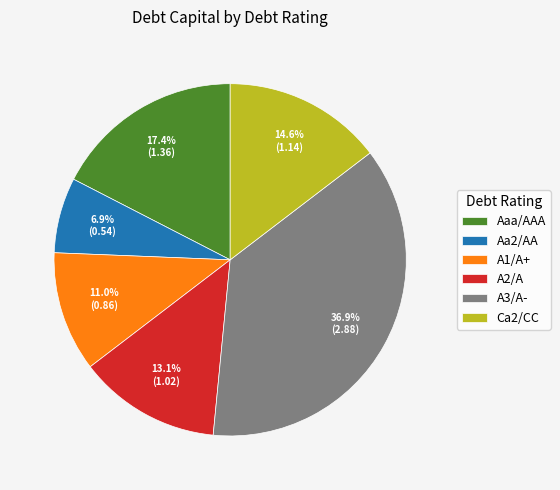

To the nearest percent, what is the difference between the largest and smallest slice percentages?

30%